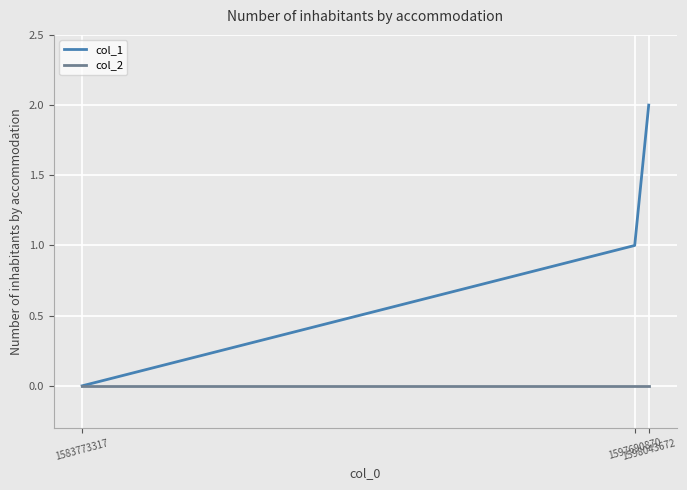

Which series changed the most between 1583773317 and 1598043672?

col_1